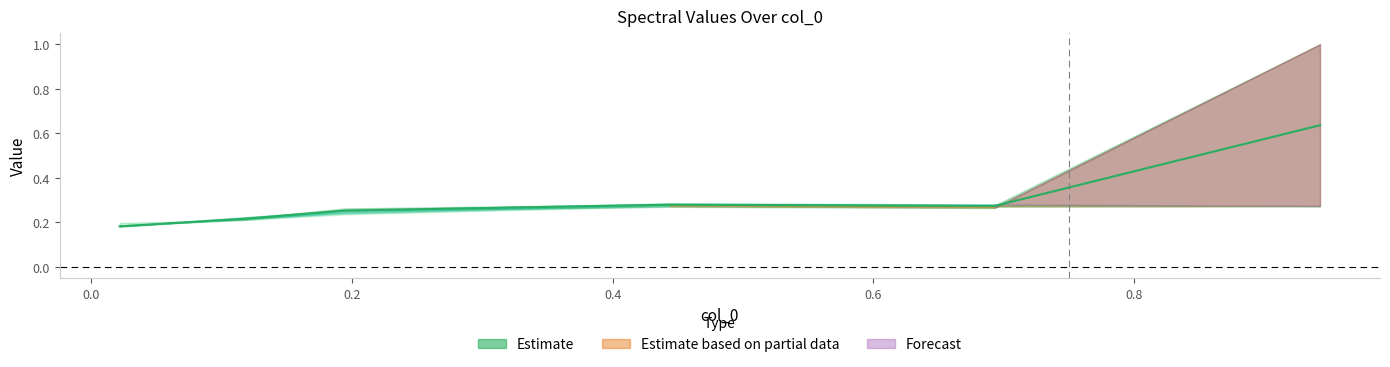

What is the difference between the maximum and minimum values?

0.5